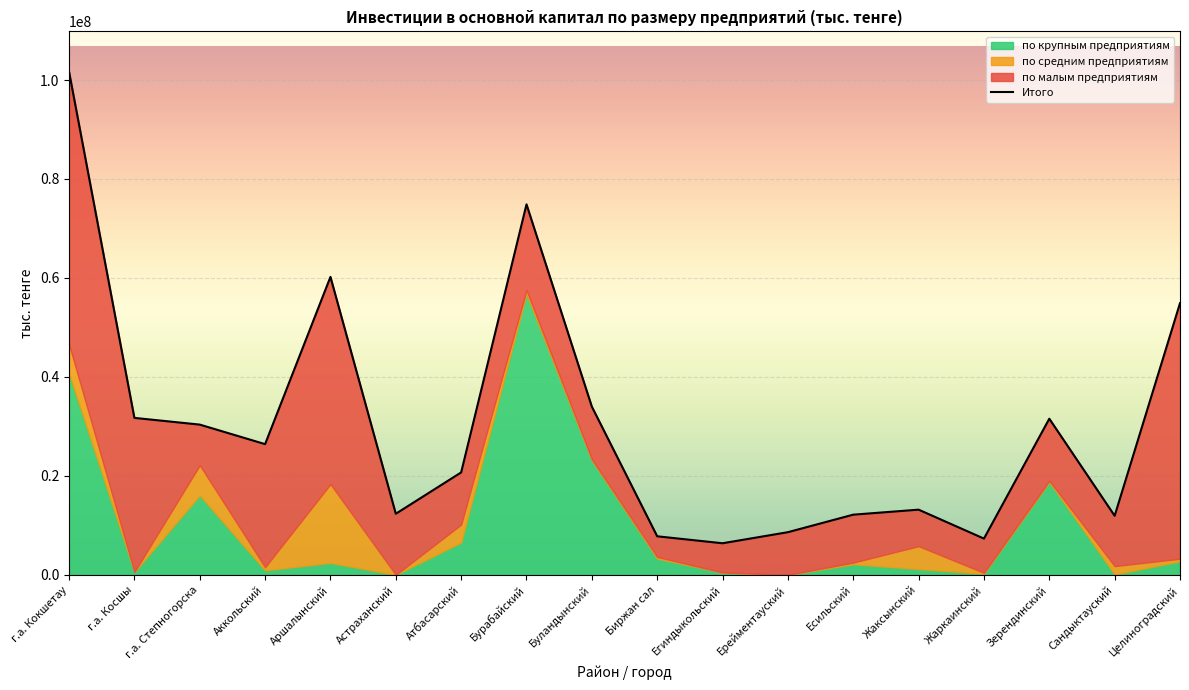

Is the value of по средним предприятиям at Егиндыкольский greater than the value of по крупным предприятиям at Жаркаинский?

No